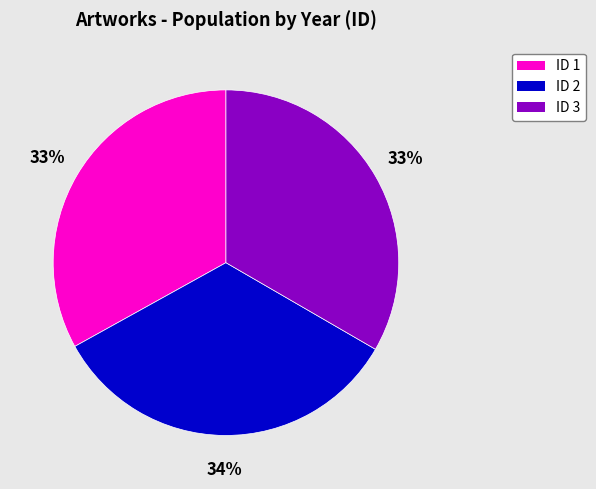

To the nearest percent, what percentage of the pie is ID 2?

34%